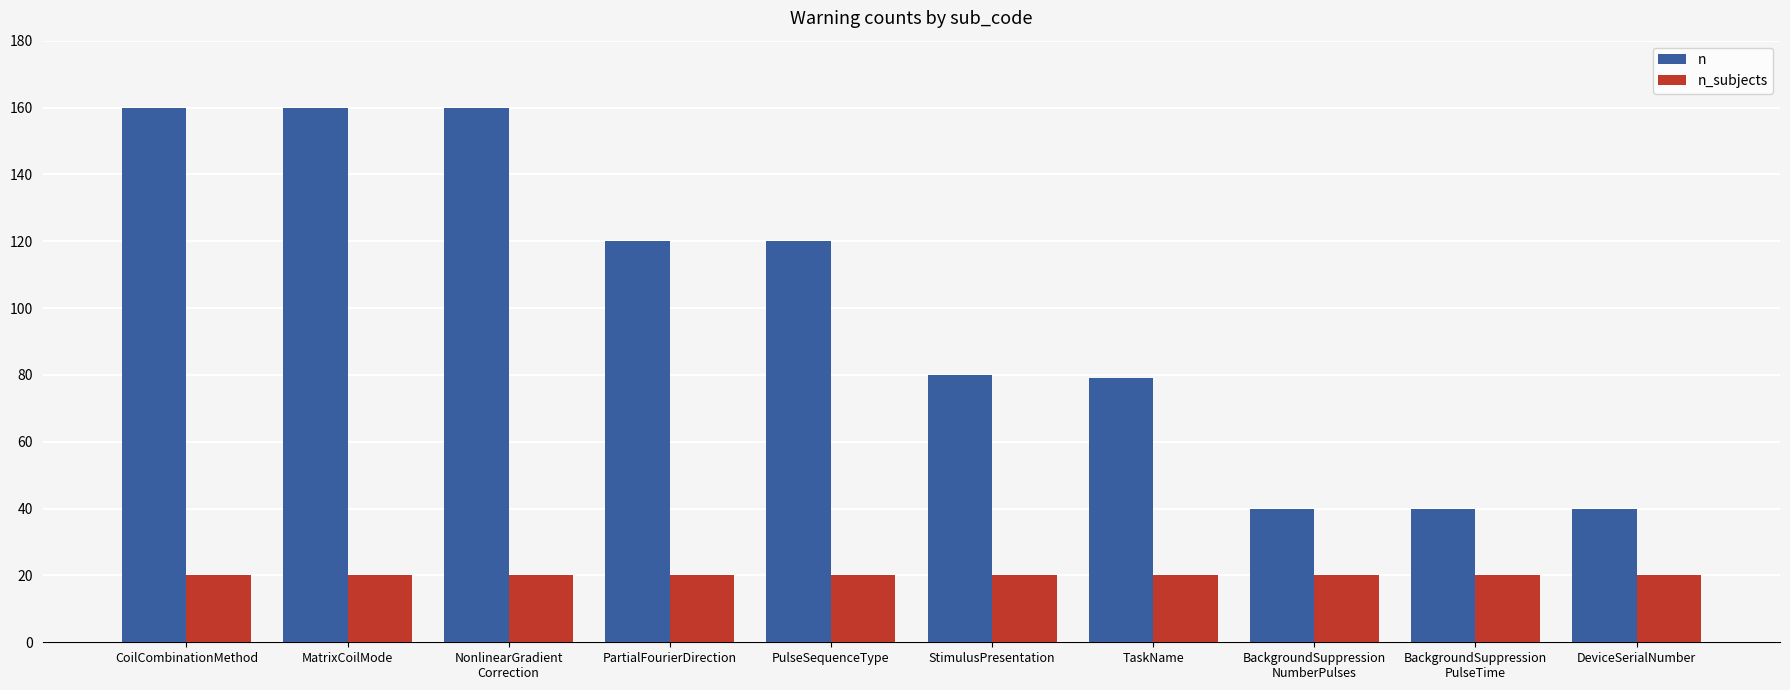

At which label does n first exceed 120?

CoilCombinationMethod